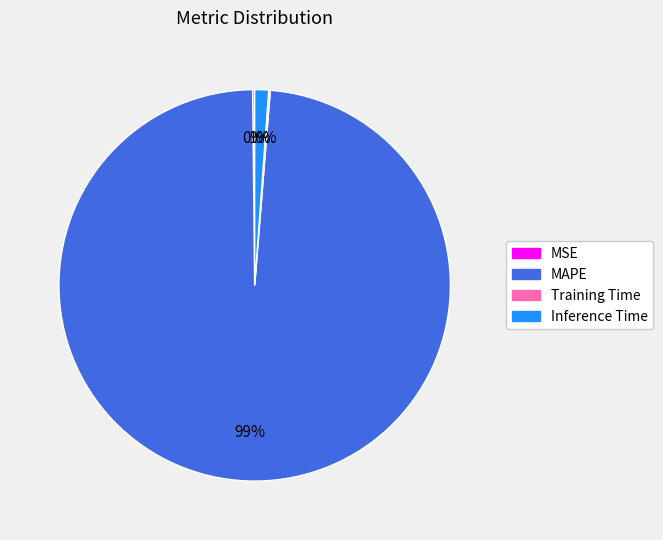

What is the largest slice in the pie chart?

MAPE